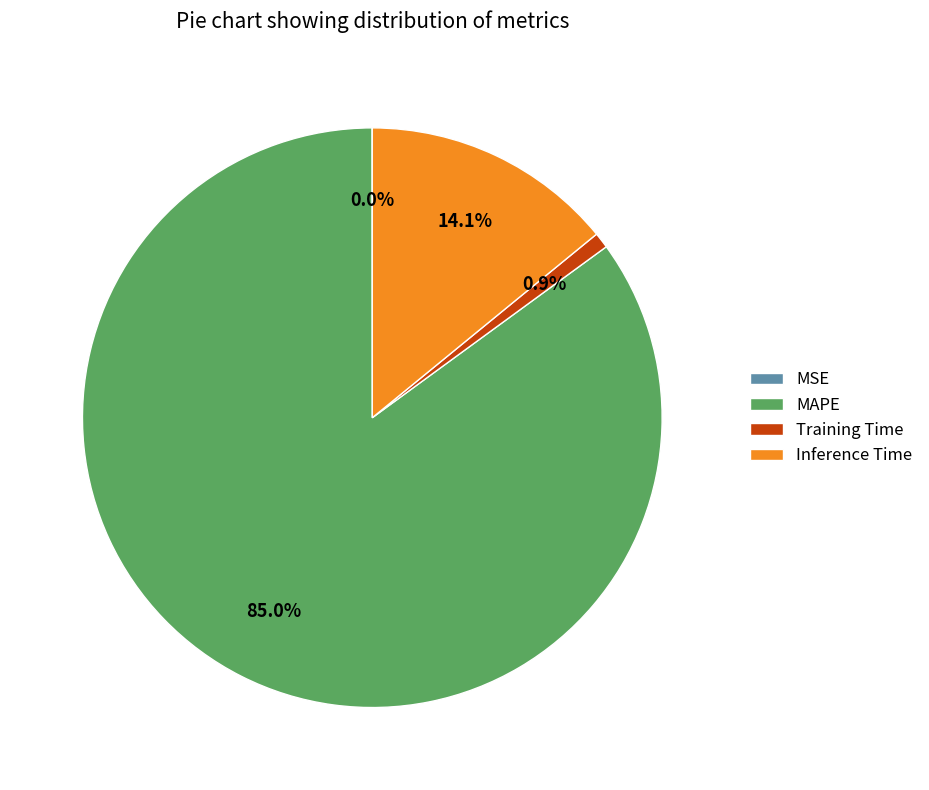

Which has a higher value, MAPE or Inference Time?

MAPE